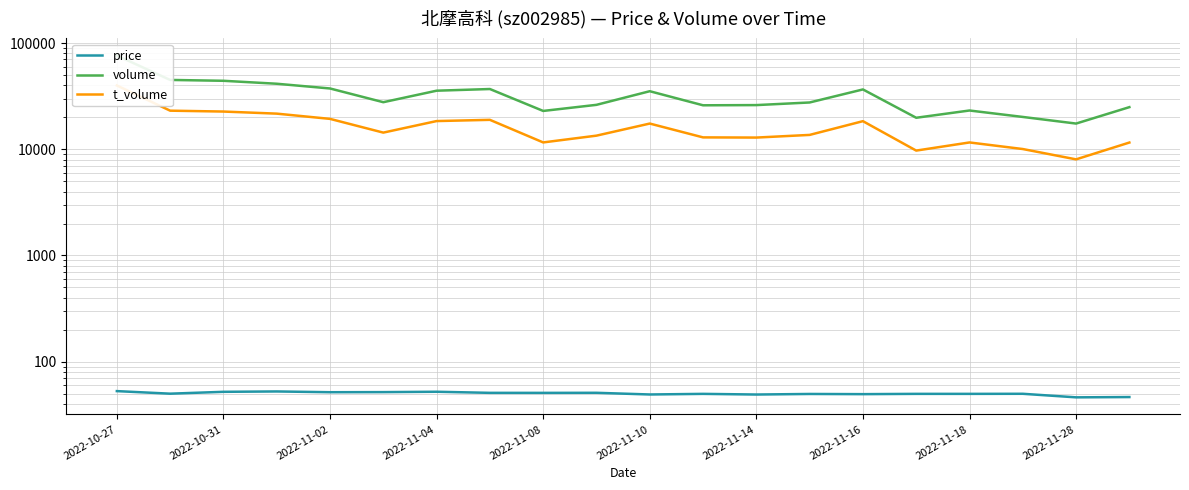

The value of volume at 2022-10-27 is 32420.3. True or false?

False